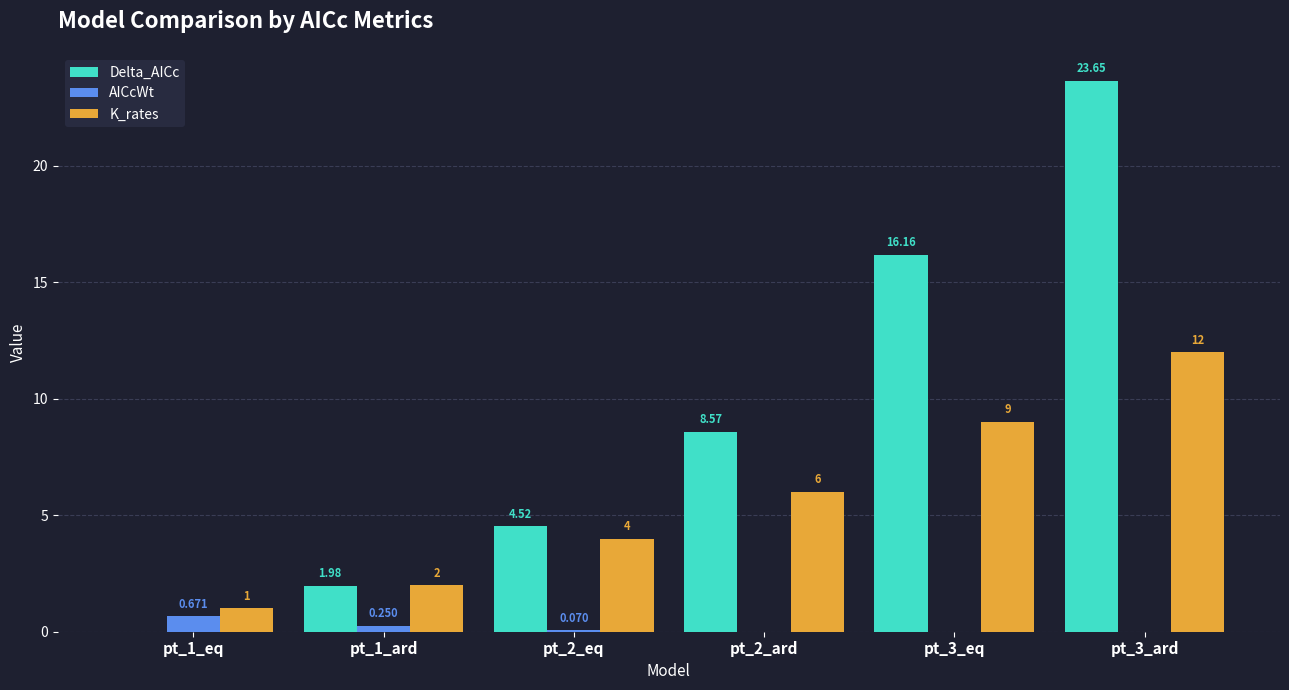

Is it true that AICcWt equals 0.0 at pt_2_ard?

True